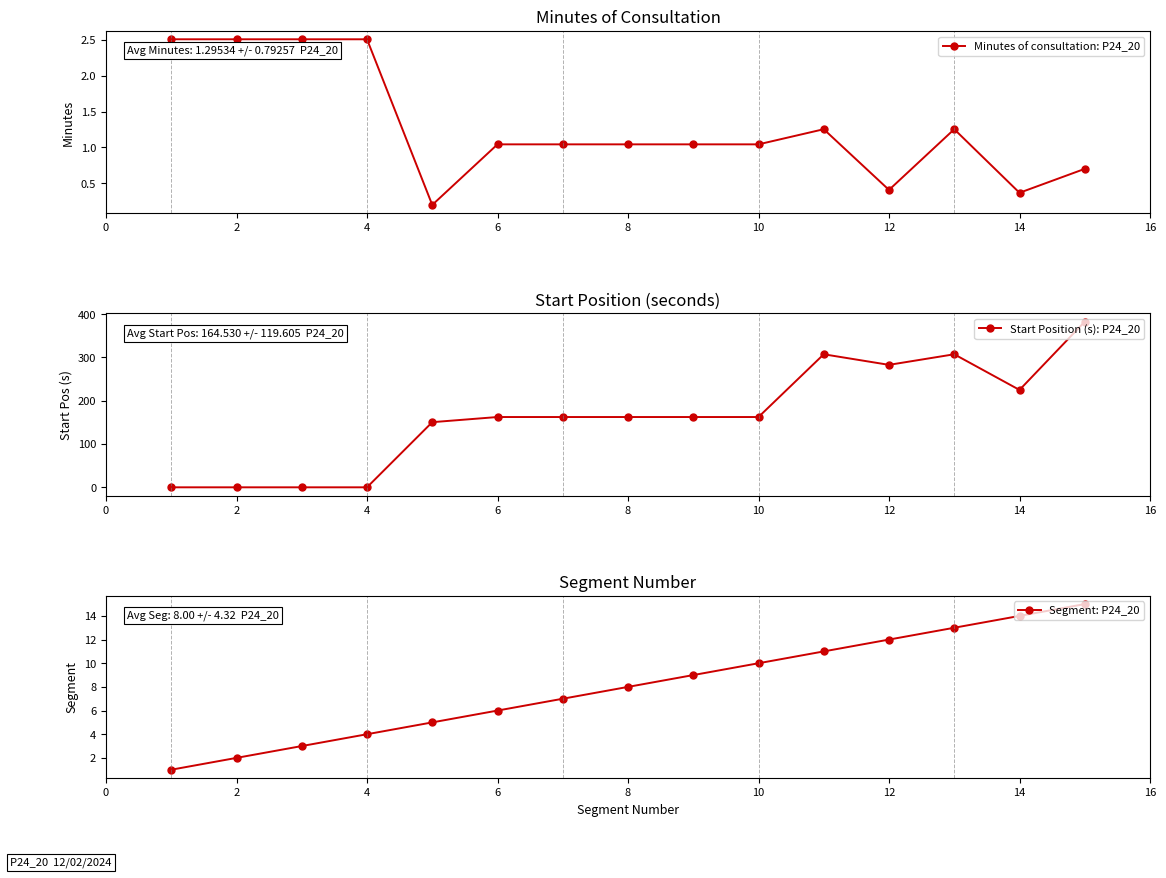

How many values in the Start Position (s): P24_20 series exceed 162?

10